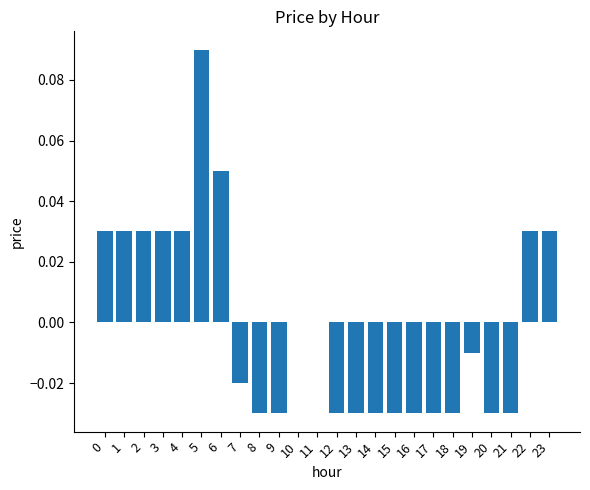

How many categories are shown in the chart?

24